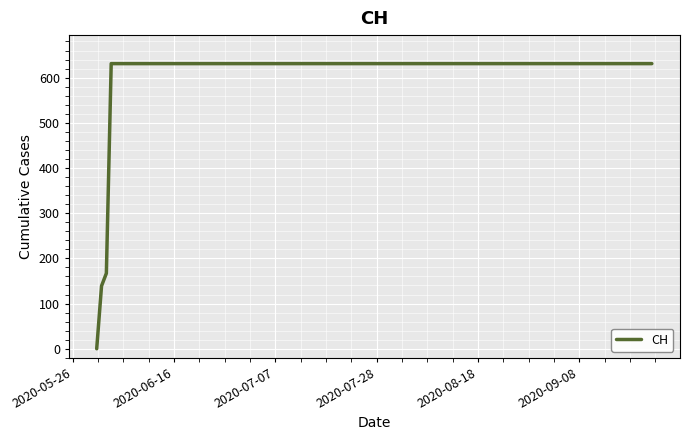

What is the difference between the maximum and minimum values?

631